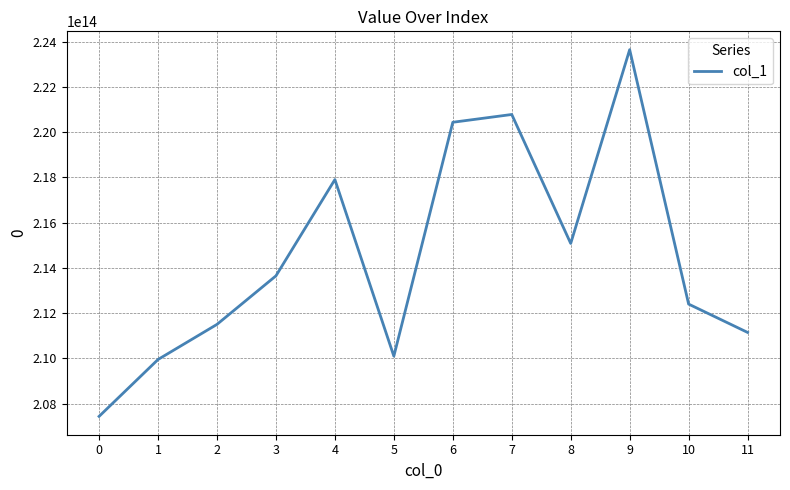

Rank the categories by value from lowest to highest.

0, 1, 5, 11, 2, 10, 3, 8, 4, 6, 7, 9